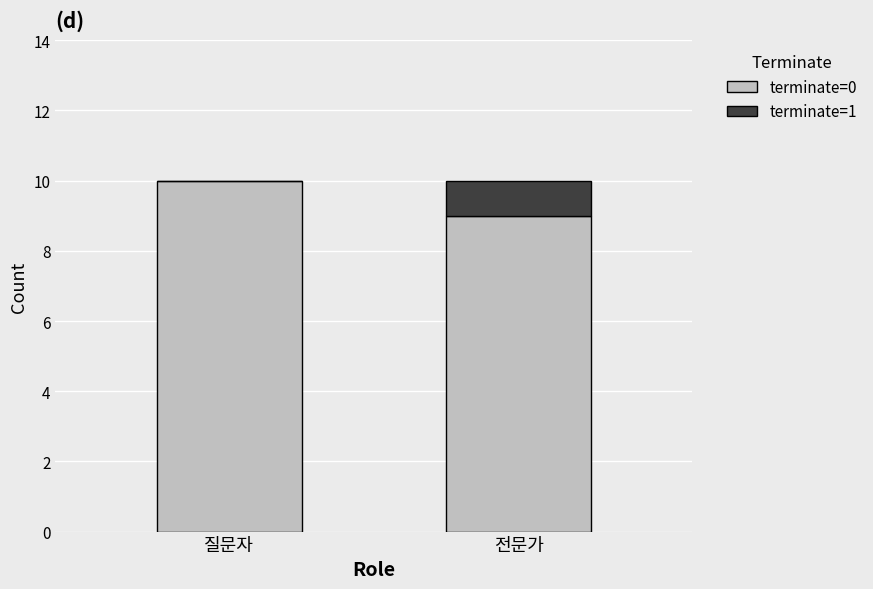

Are the bars grouped side by side (vs. stacked)?

No